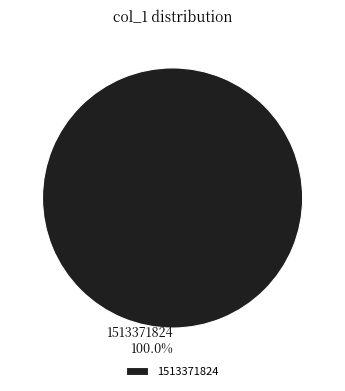

Does any single category account for the majority?

Yes